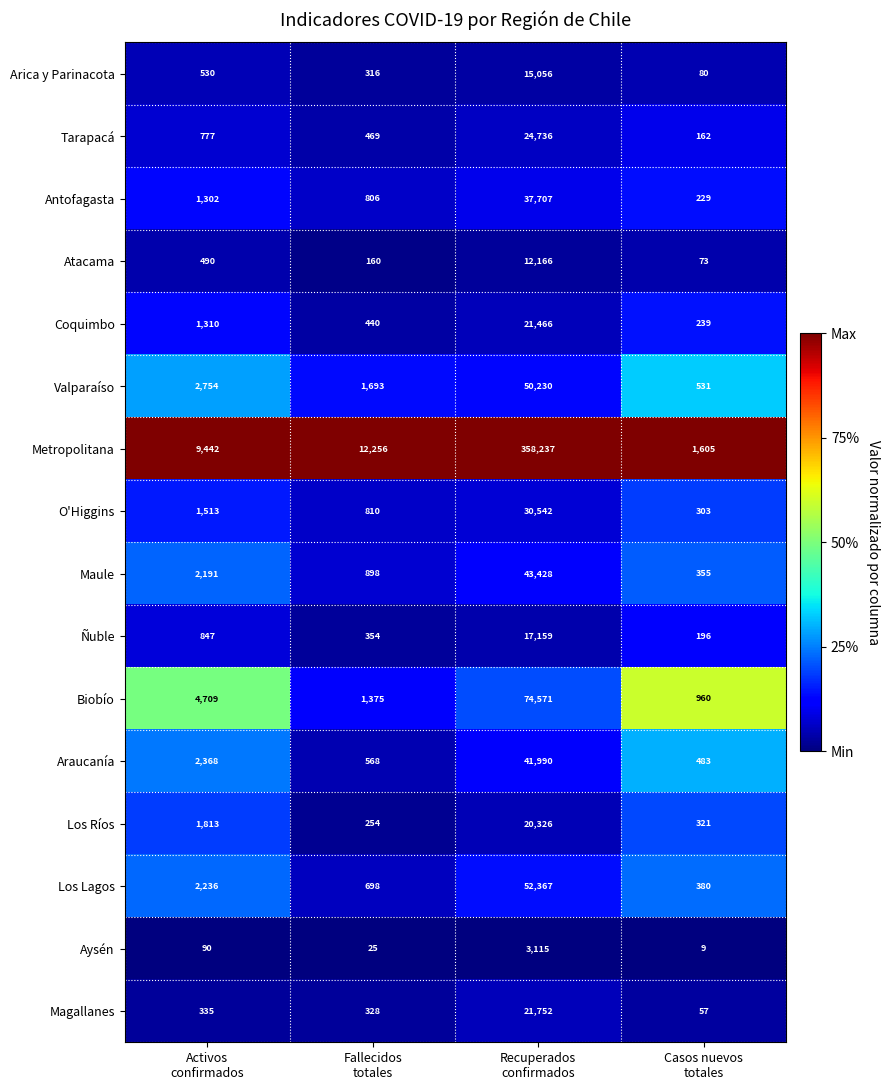

How many distinct data groups are displayed?

16